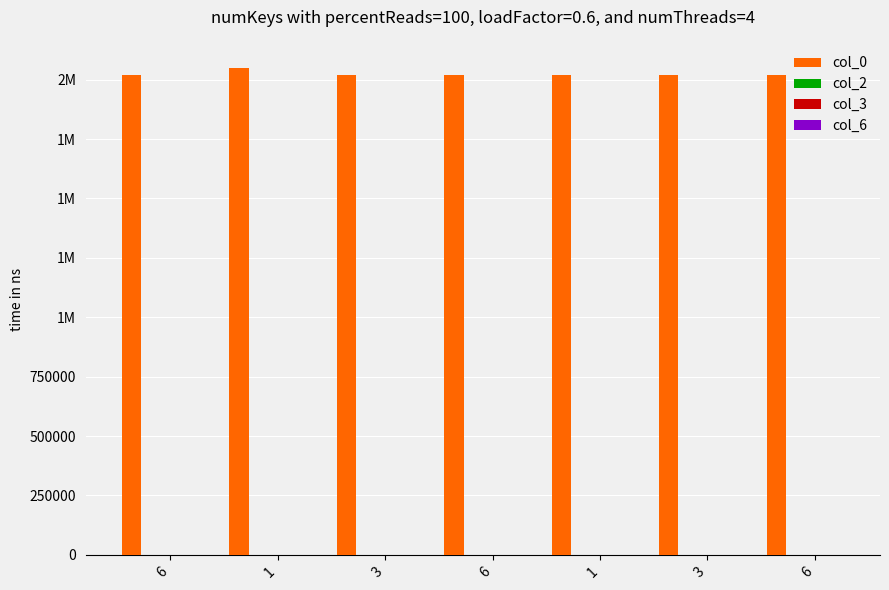

What is the label of the 6th bar from the right?

1